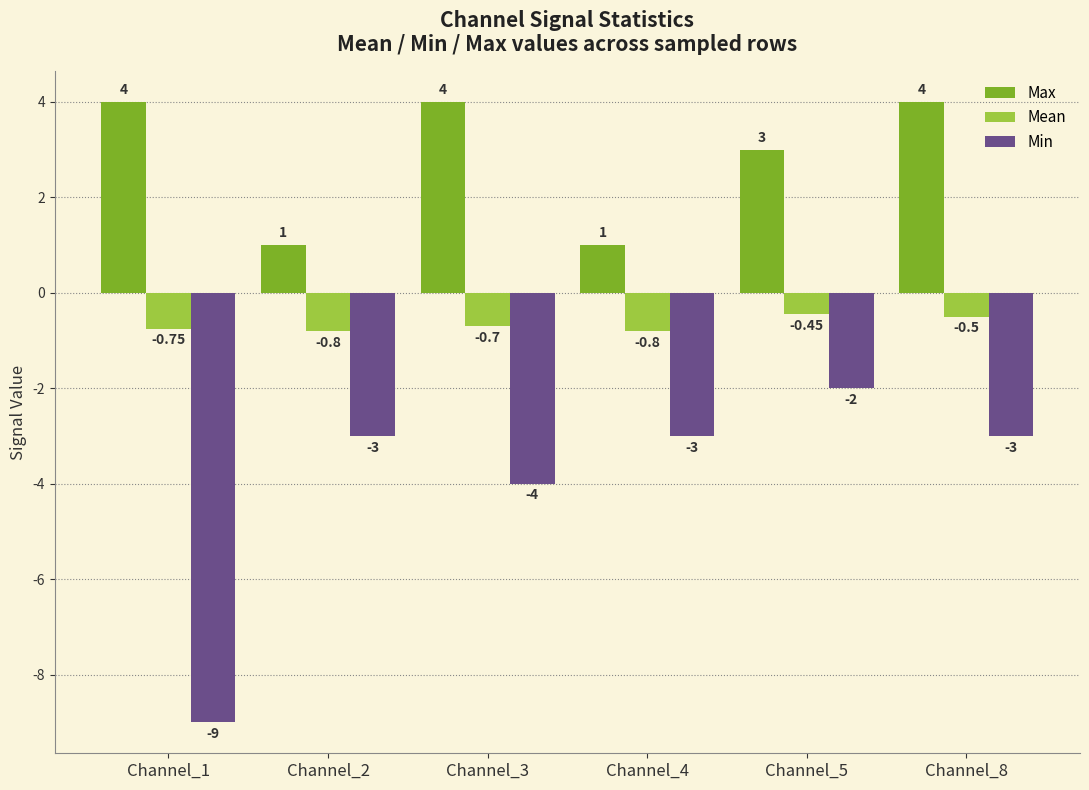

Which label corresponds to the smallest value in the chart?

Channel_1